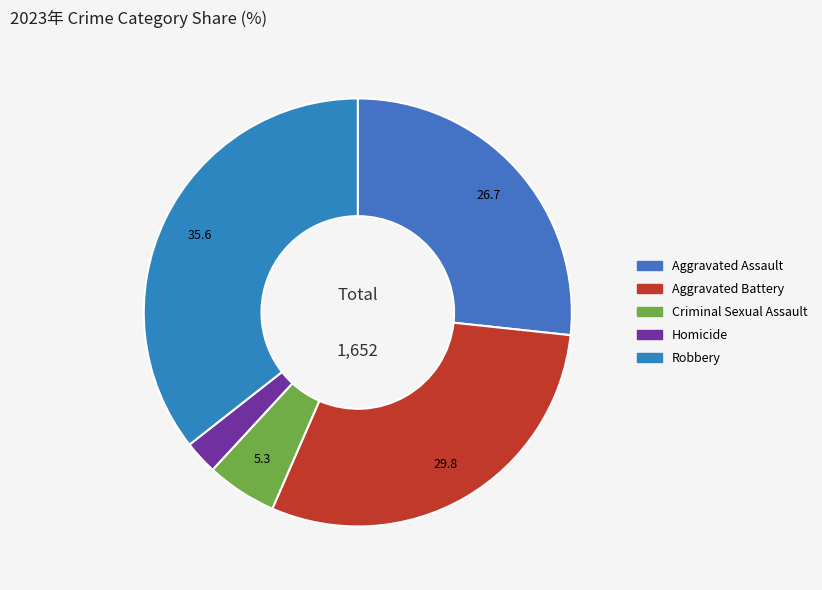

Is there a majority slice in this chart?

No